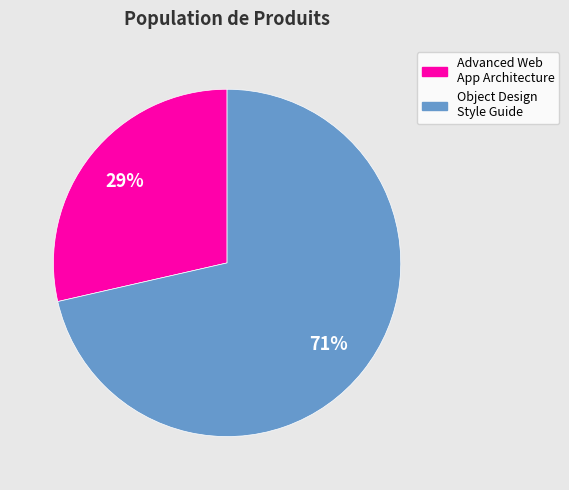

Is there any slice that represents more than half of the pie?

Yes